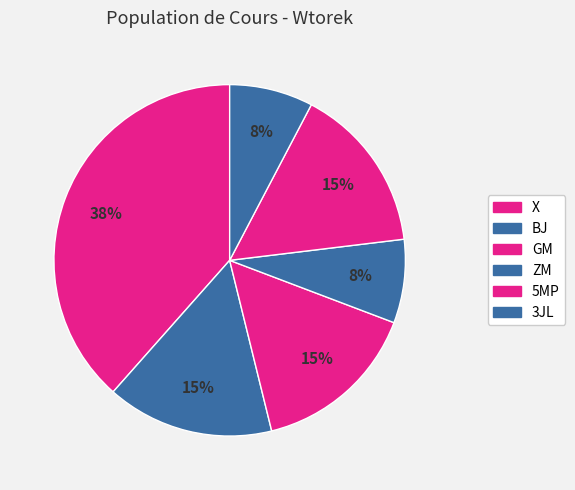

Which has a higher value, GM or X?

X